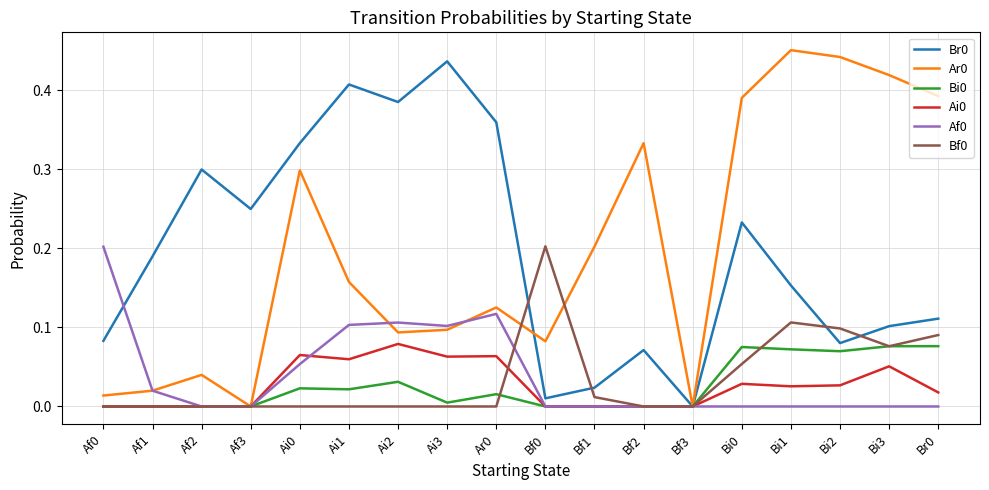

Which category has the highest value in the Br0 series?

Ai3